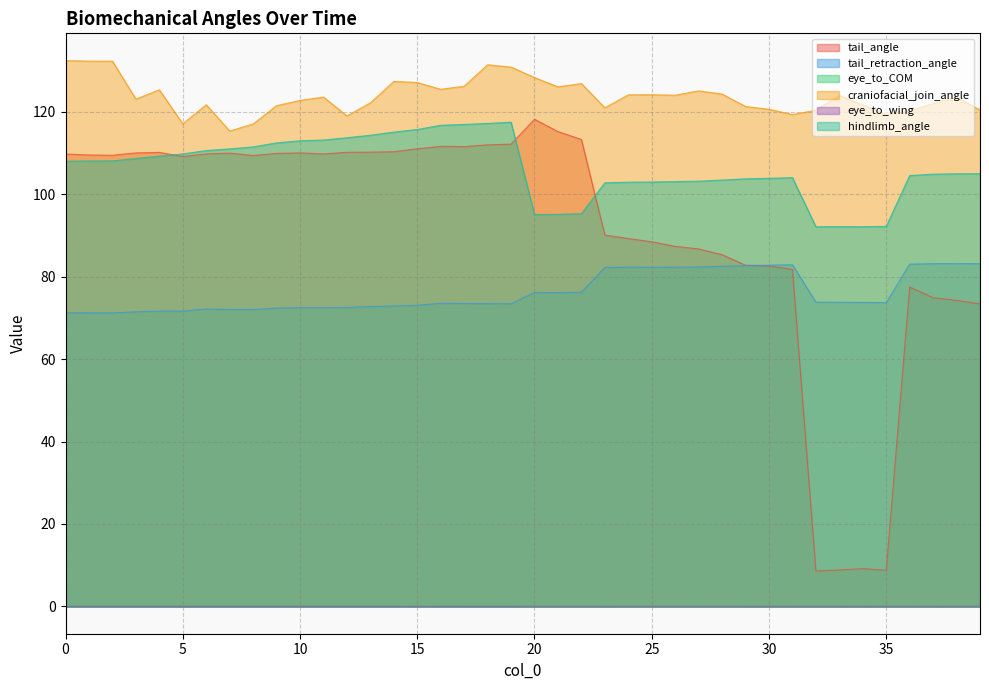

What is the greatest value displayed?

132.4